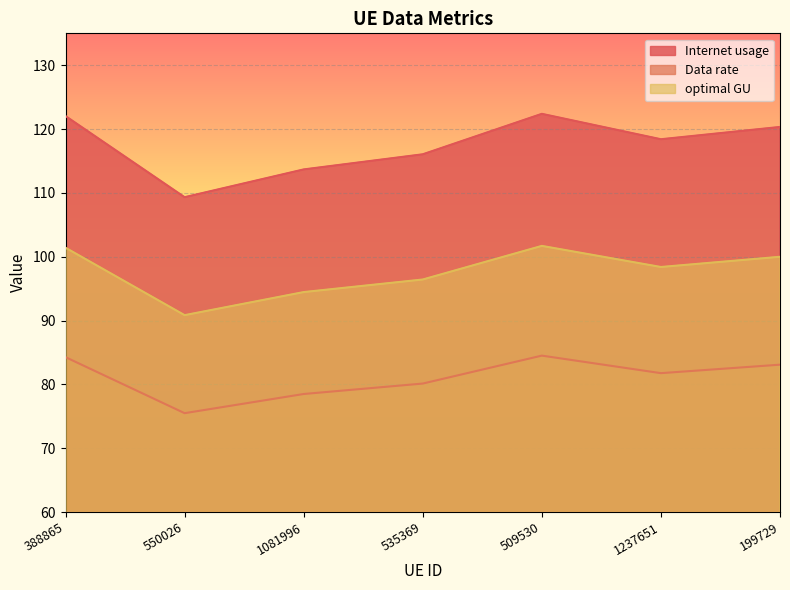

What are all the series names shown in the legend?

Internet usage, Data rate, optimal GU